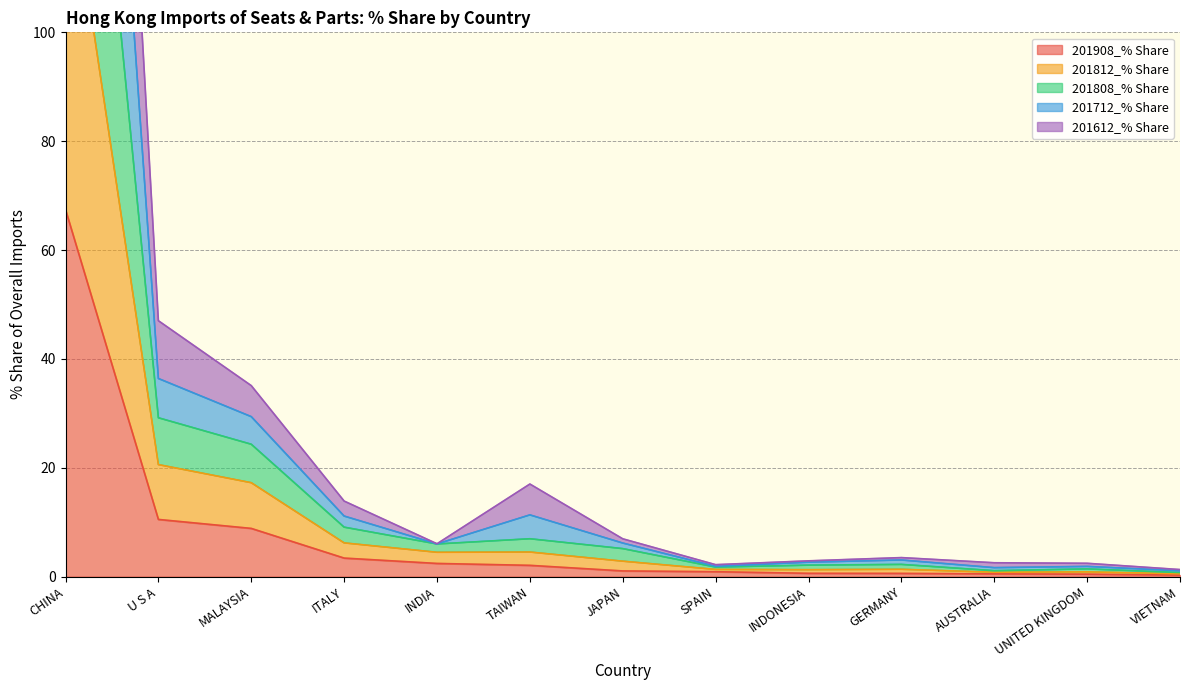

The 201908_% Share series shows 2.4 at INDIA. True or false?

True